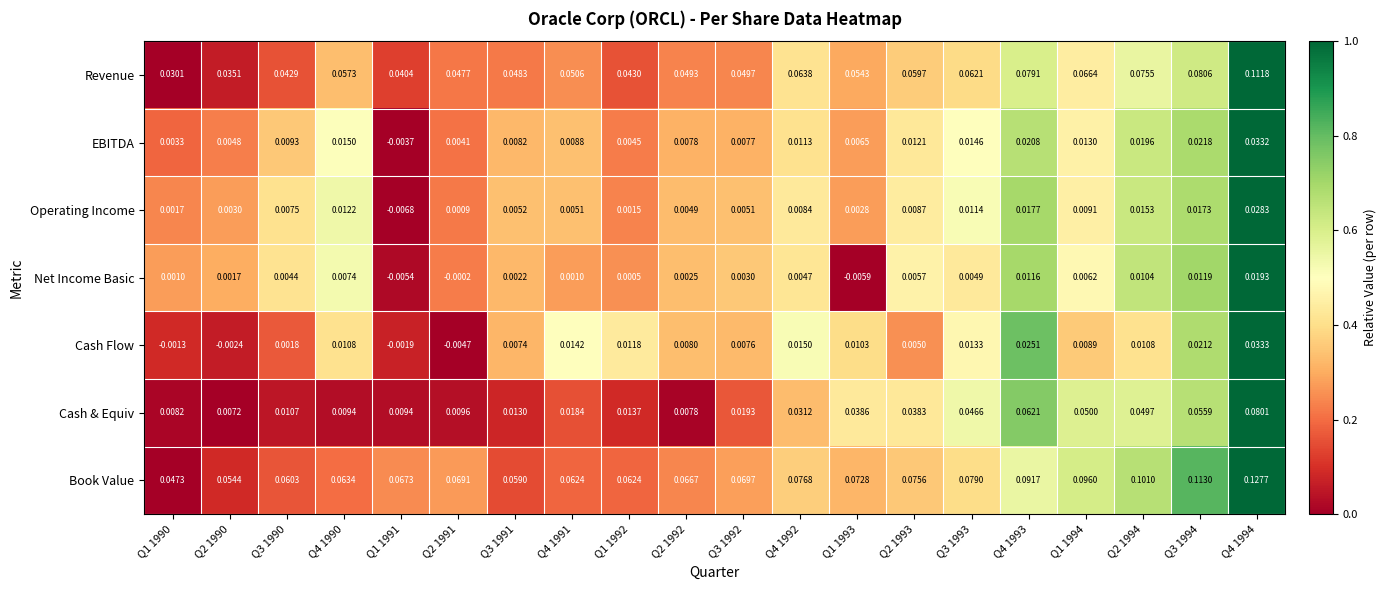

At Q4 1992, list the series in order from largest to smallest.

Book Value, Revenue, Cash & Equiv, Cash Flow, EBITDA, Operating Income, Net Income Basic